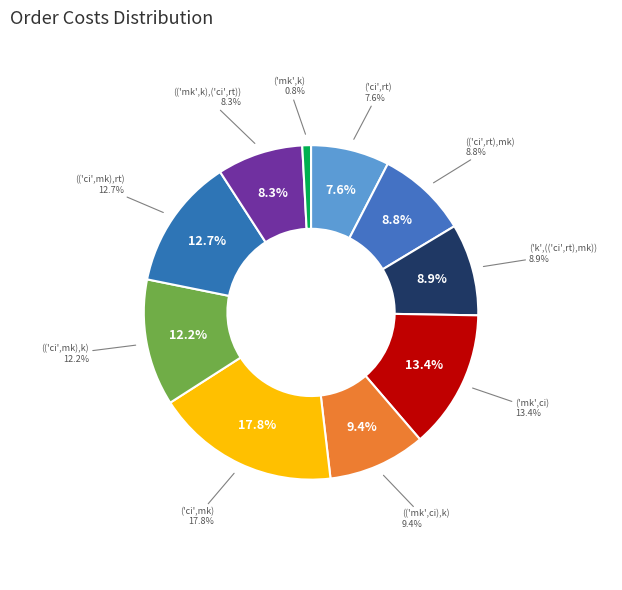

Is (('ci',rt),mk) the majority of the pie?

No